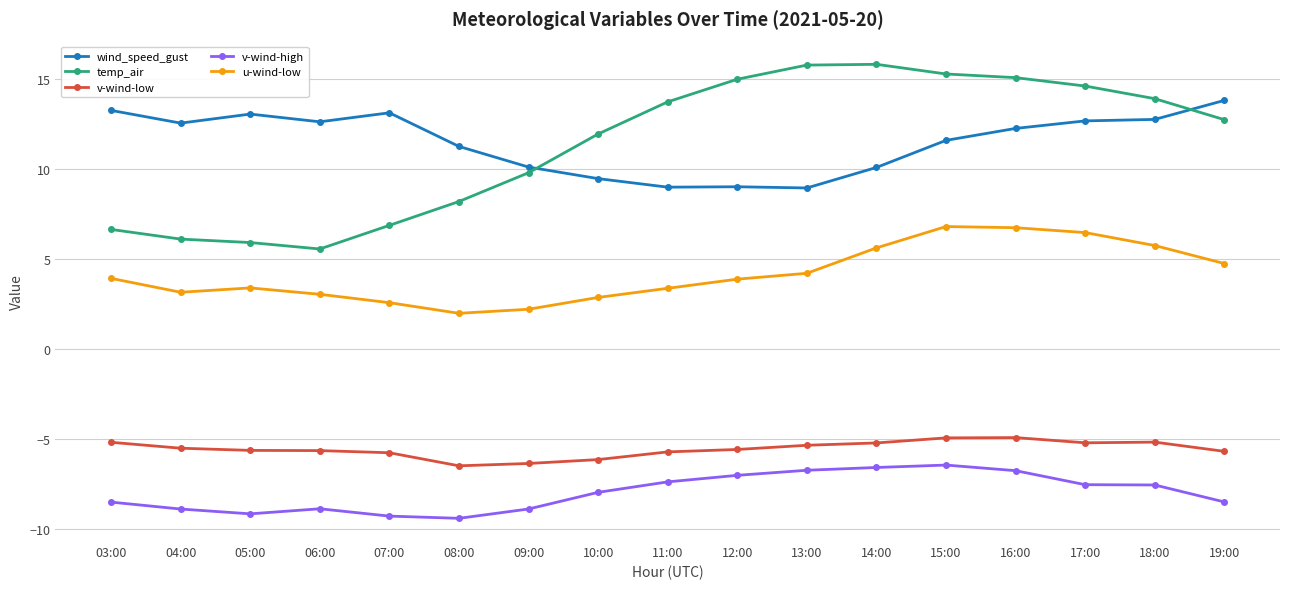

Is the value of v-wind-low at 04:00 greater than the value of wind_speed_gust at 05:00?

No